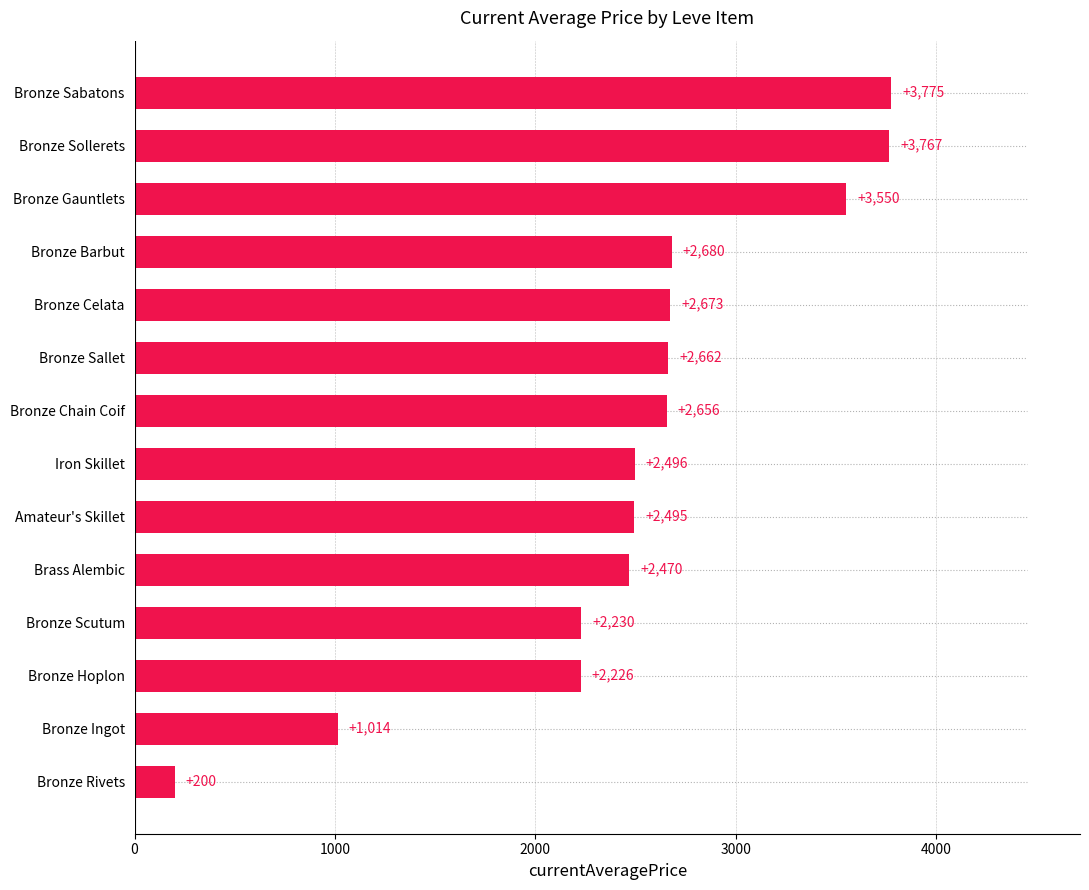

Approximately how many times larger is the value at Bronze Sollerets compared to Bronze Scutum?

1.7